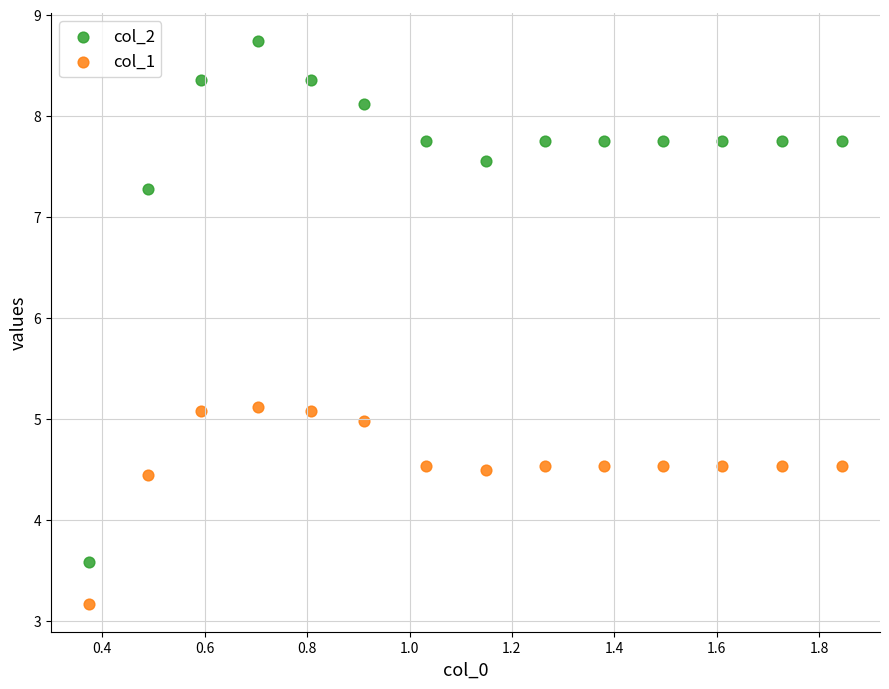

Which series reaches the minimum Y coordinate?

col_1